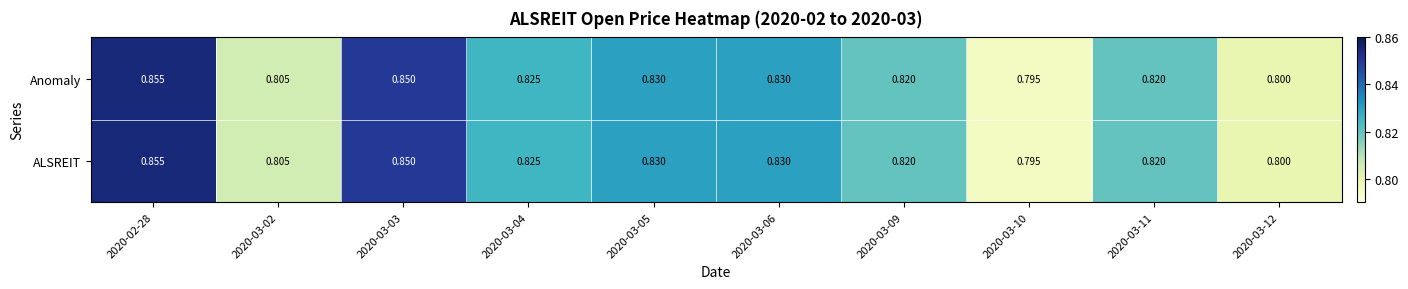

List the series in order of their peak value, lowest first.

Anomaly, ALSREIT